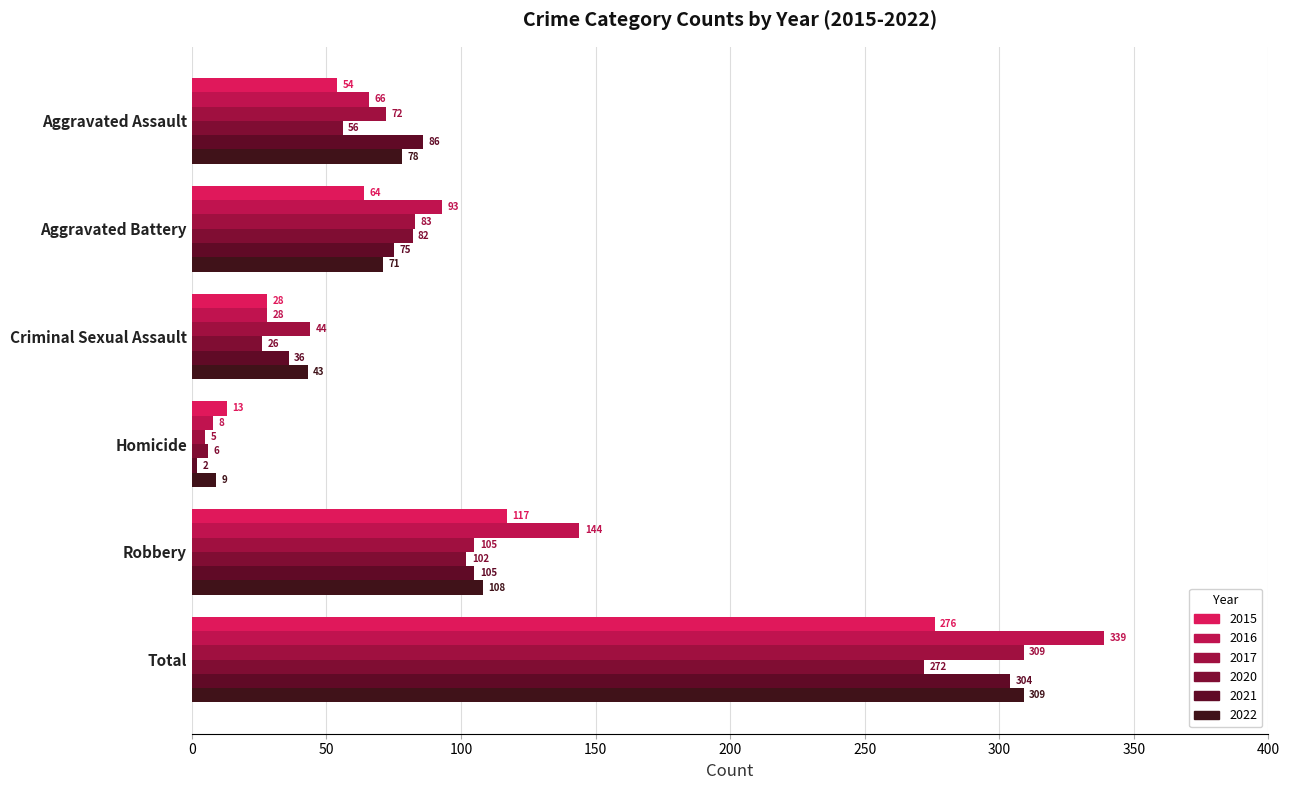

The 2020 series shows 82 at Aggravated Battery. True or false?

True